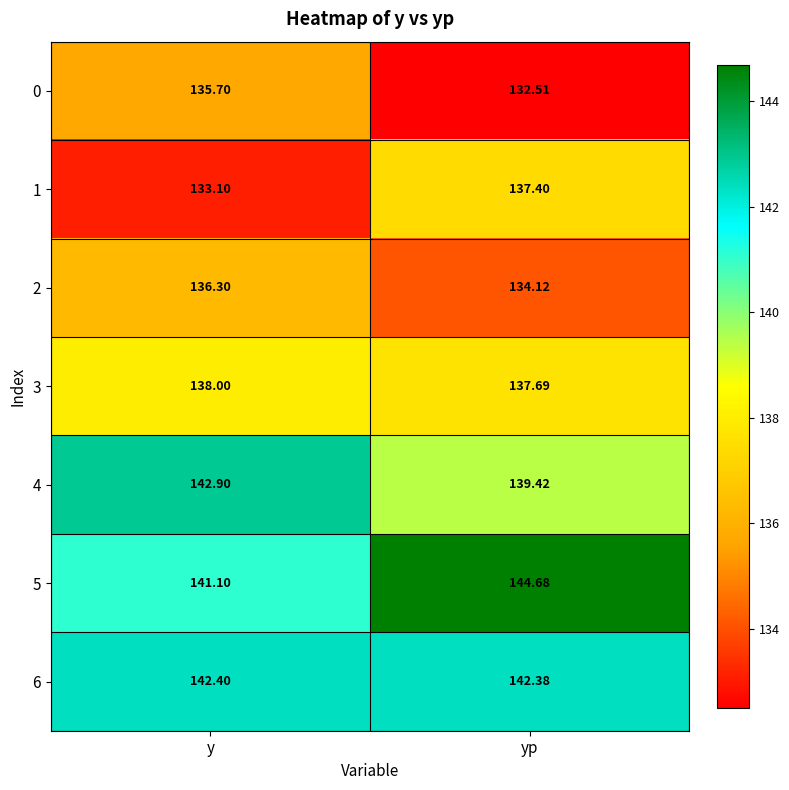

Which series changed the most between y and yp?

1